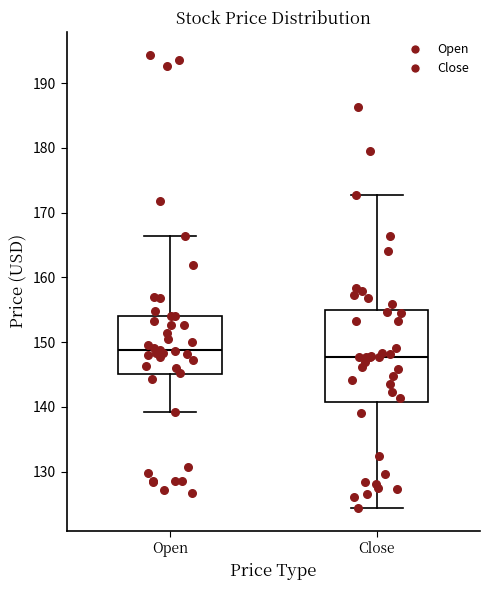

Reading left to right, transcribe this box plot: for each box, give where its median line is, the range the box spans, and where its two whiskers end, as read against the y-axis. The values are not printed on the chart, so give them approximately, as read against the axis.

Open: median 149, box 145 to 154, whiskers 139 to 166
Close: median 148, box 141 to 155, whiskers 124 to 173